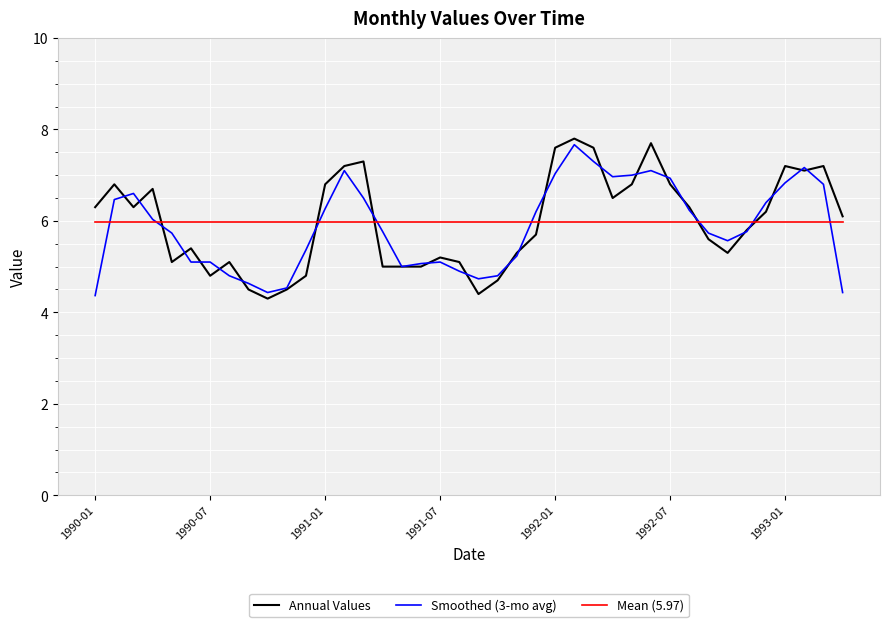

Count the number of data series in this chart.

3